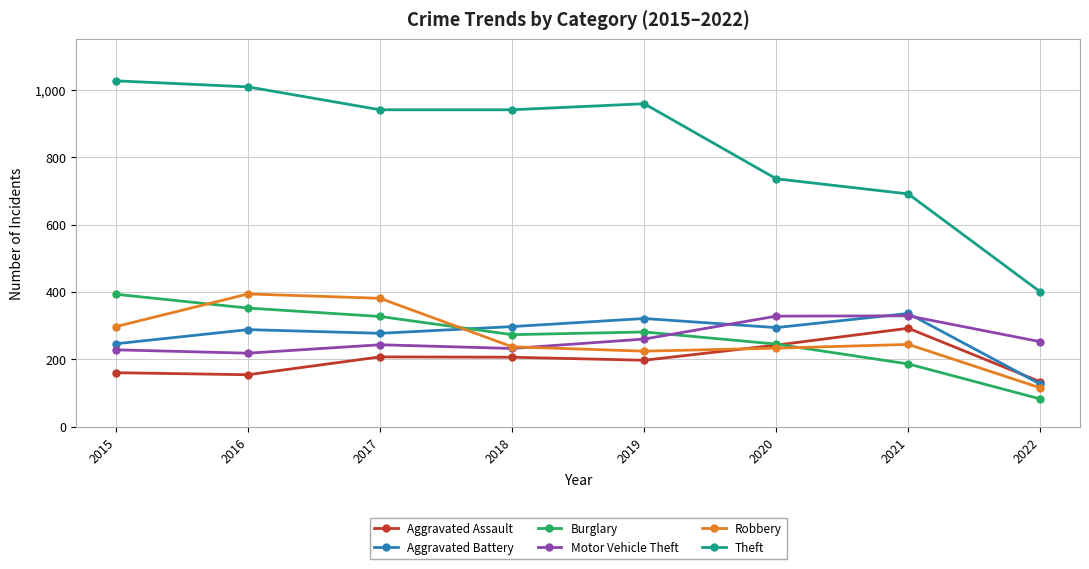

What is the greatest value displayed?

1027